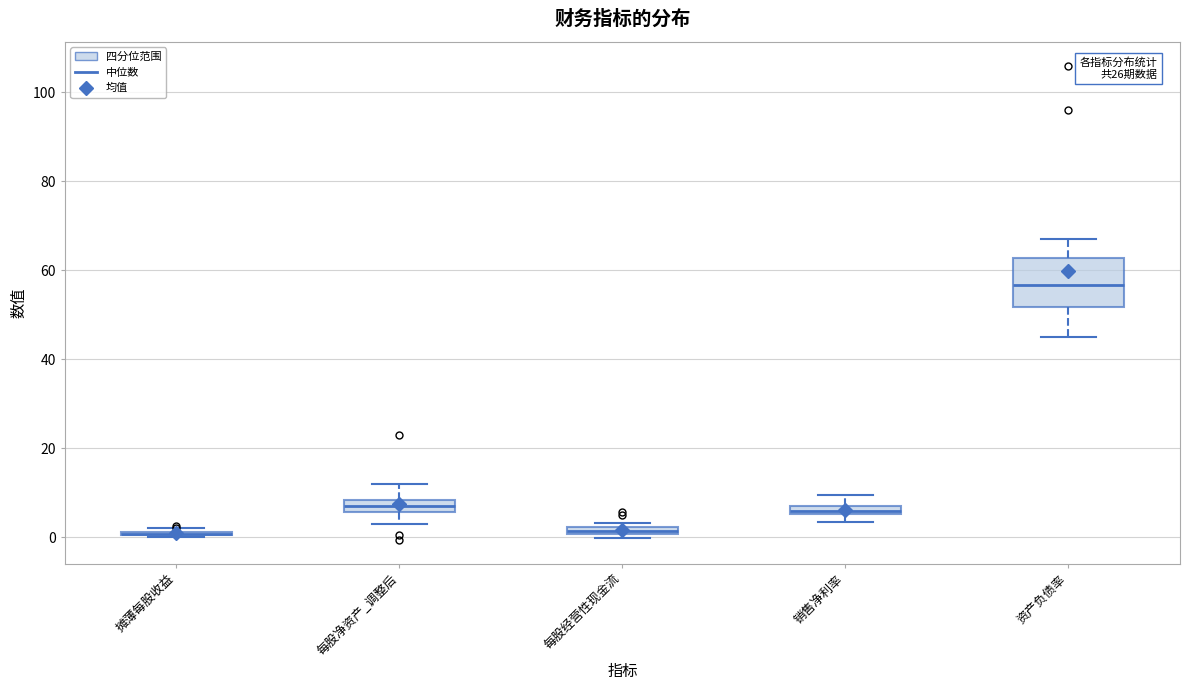

Where is the lower edge of the box for 销售净利率 on the y-axis? The values are not printed on the chart, so give them approximately, as read against the axis.

6